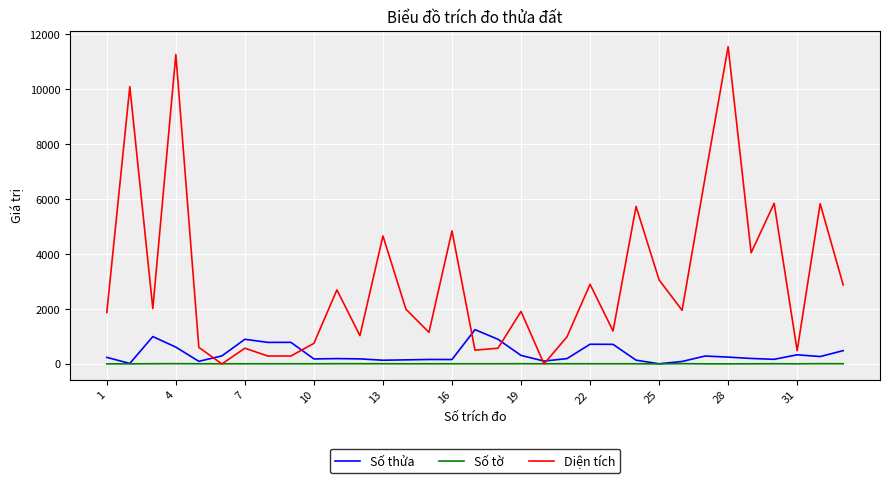

In Diện tích, how many points are higher than both neighbors (excluding endpoints)?

12